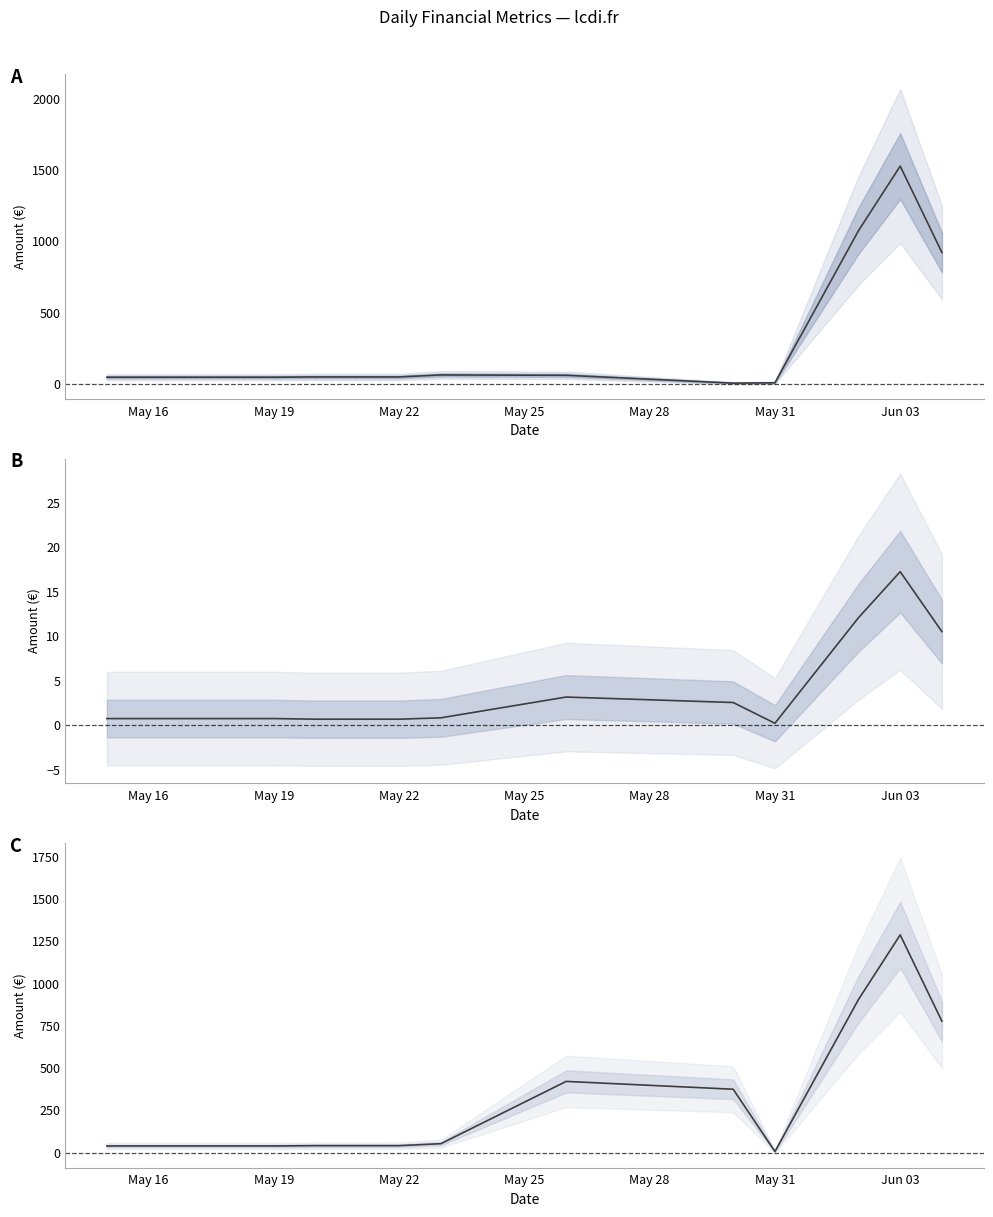

True or false: HT and Frais de commission intersect in this chart.

False